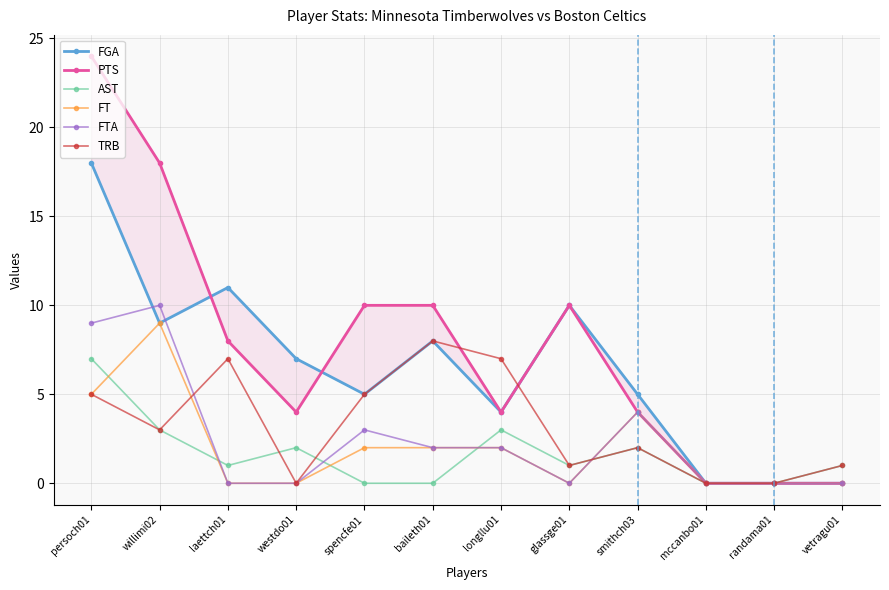

What is the sum of all FT values?

24